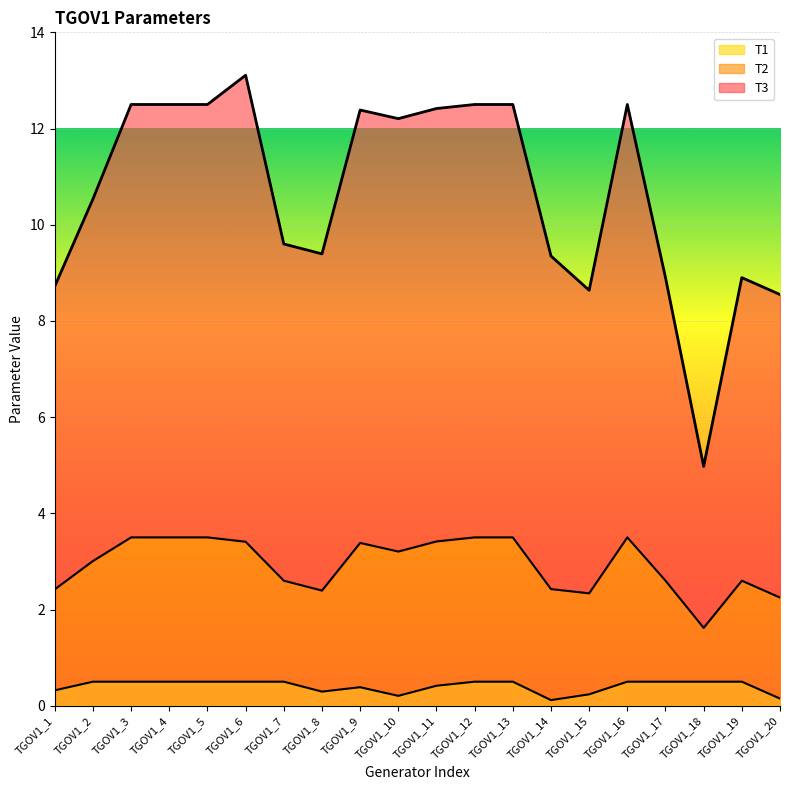

What is the total value across all series at TGOV1_13?

12.5